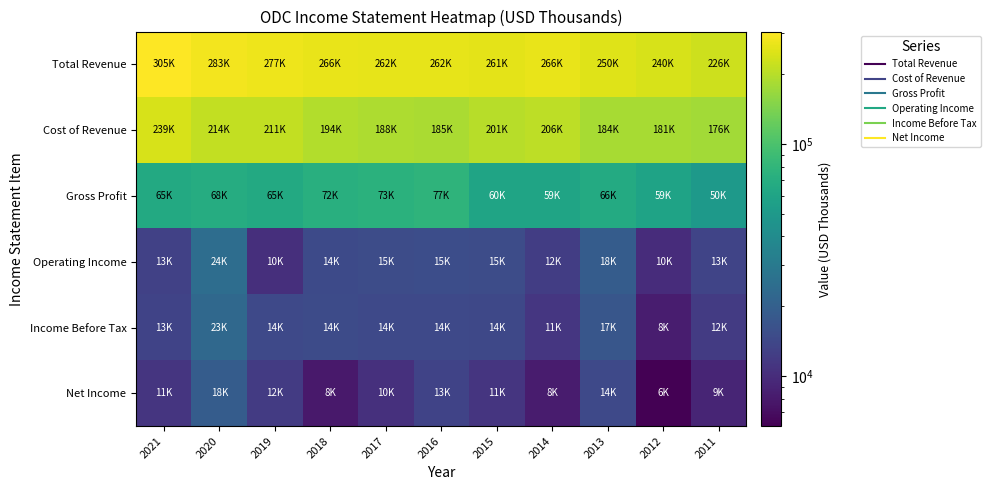

What is the difference between the highest and lowest values at 2012?

234600